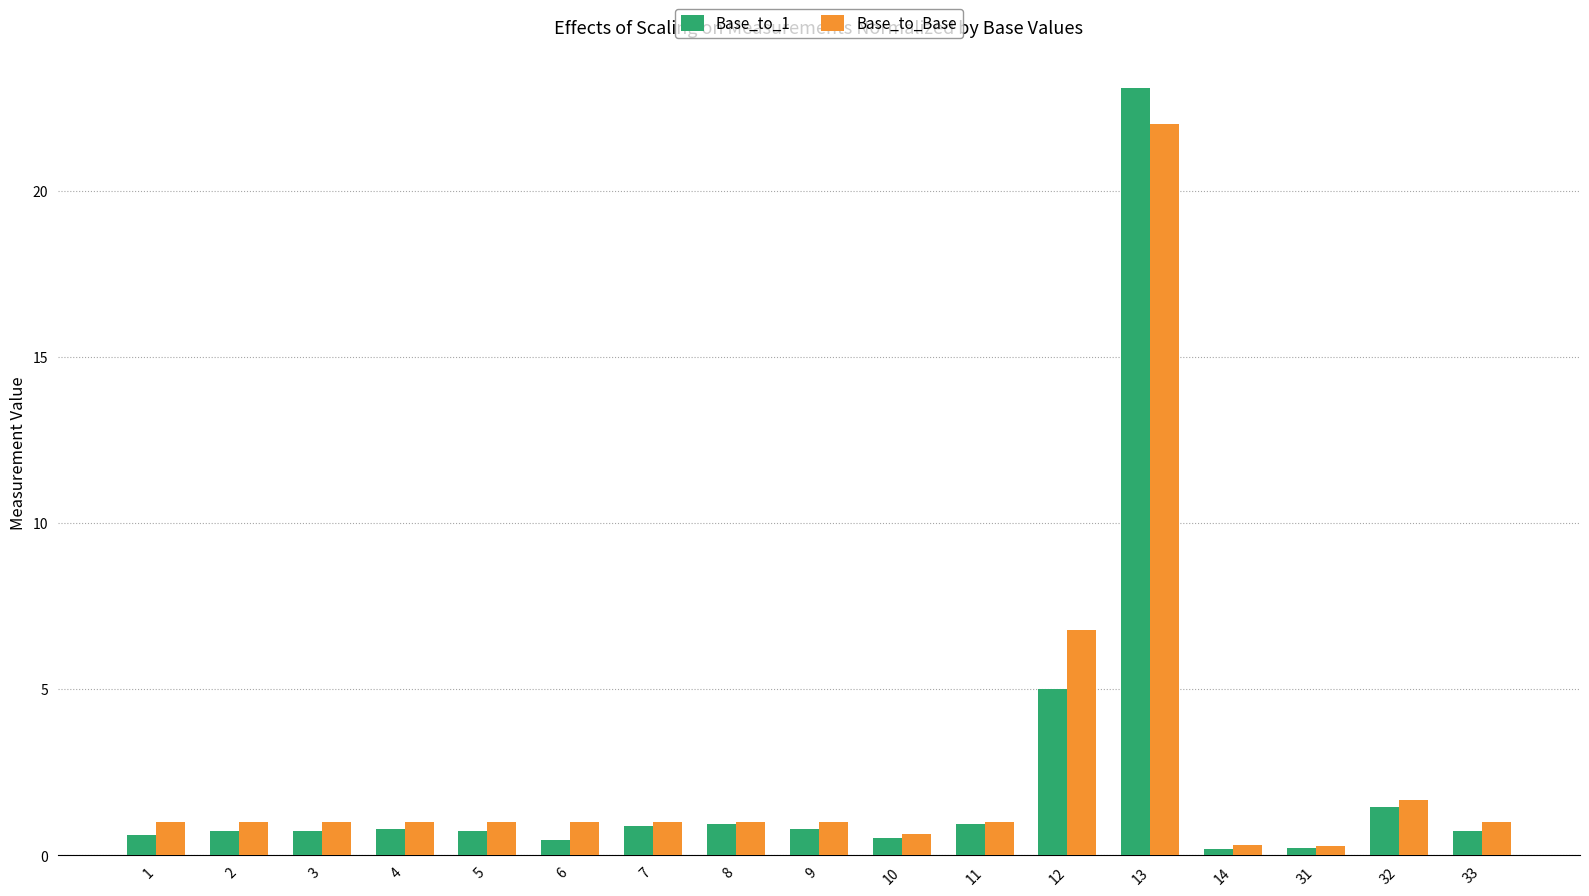

List the series in order of their peak value, lowest first.

Base_to_Base, Base_to_1